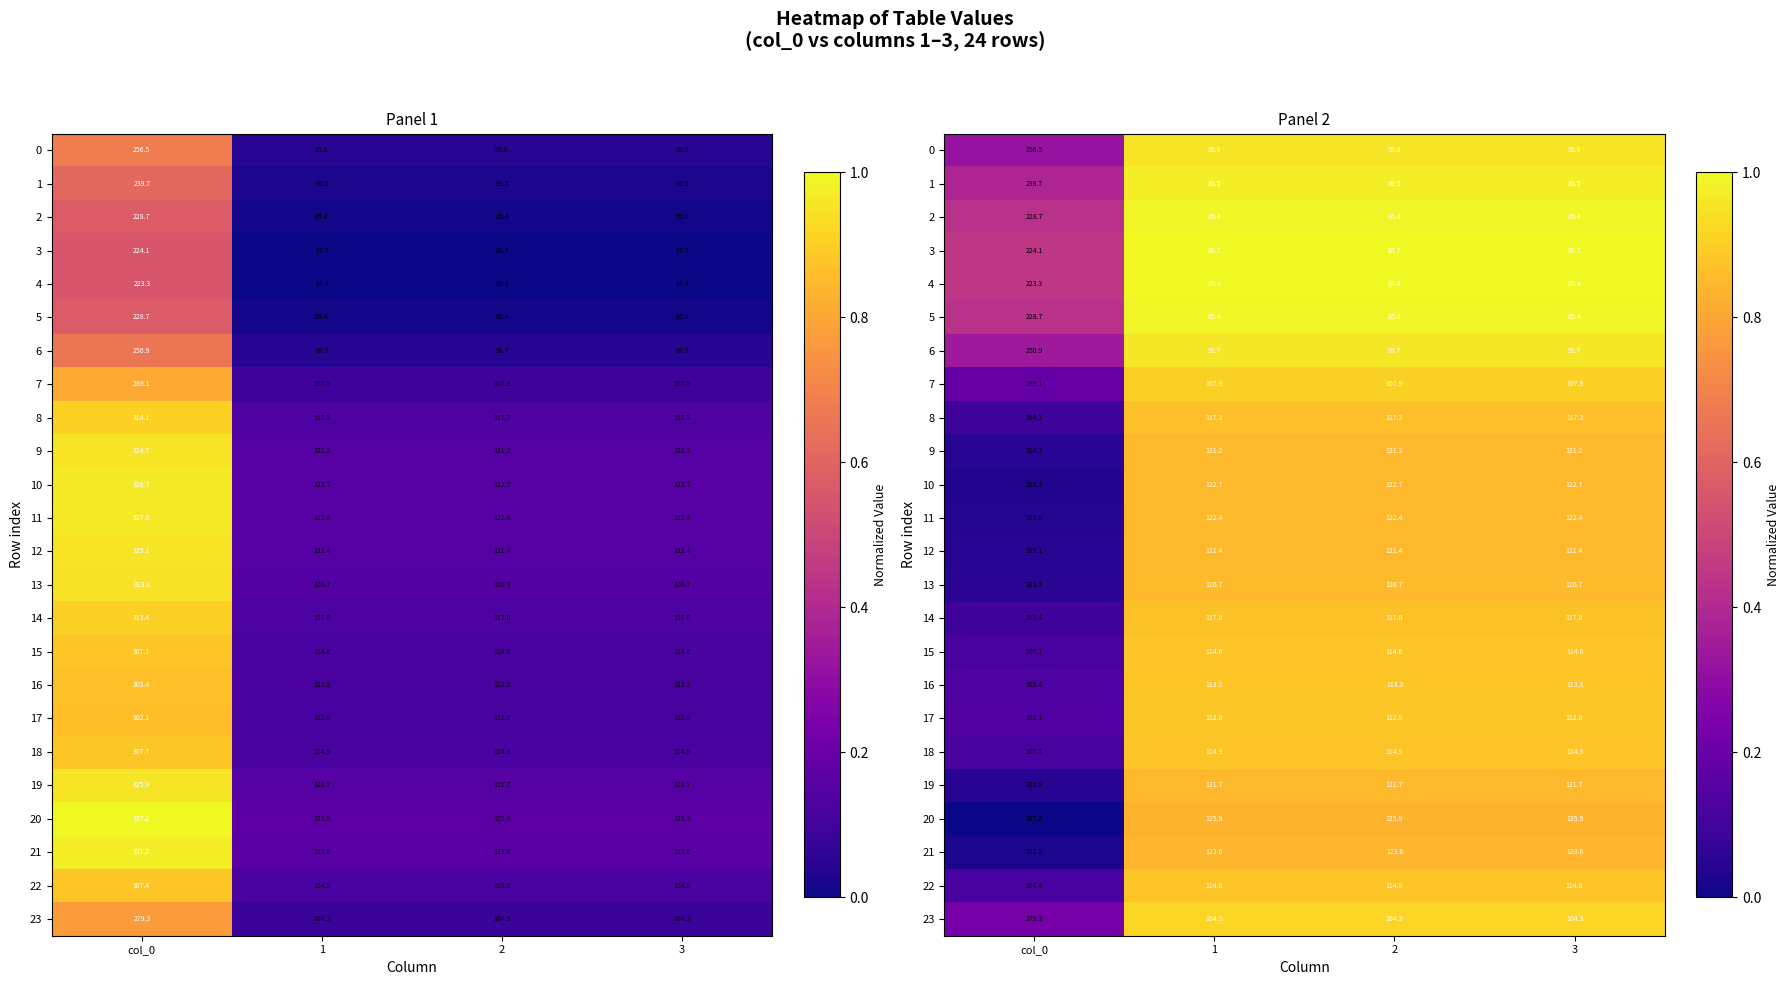

At which category does the chart reach its minimum across all series?

col_0